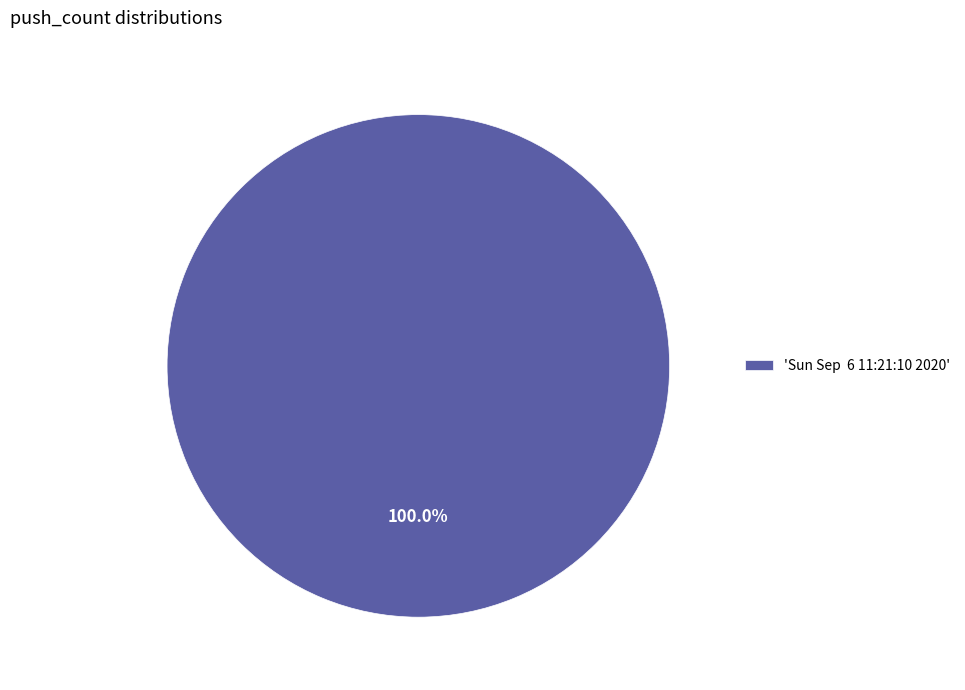

Rank the categories by value from lowest to highest.

'Sun Sep 6 11:21:10 2020'